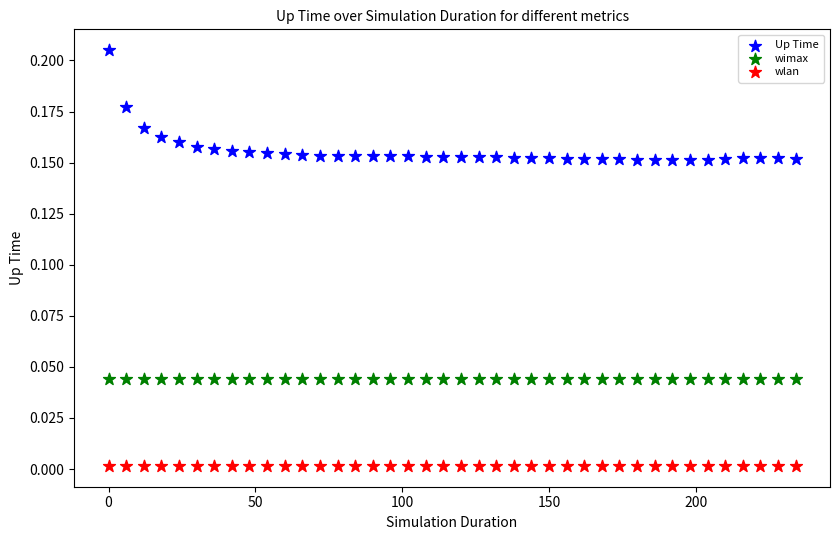

Which series reaches the minimum Y coordinate?

wlan